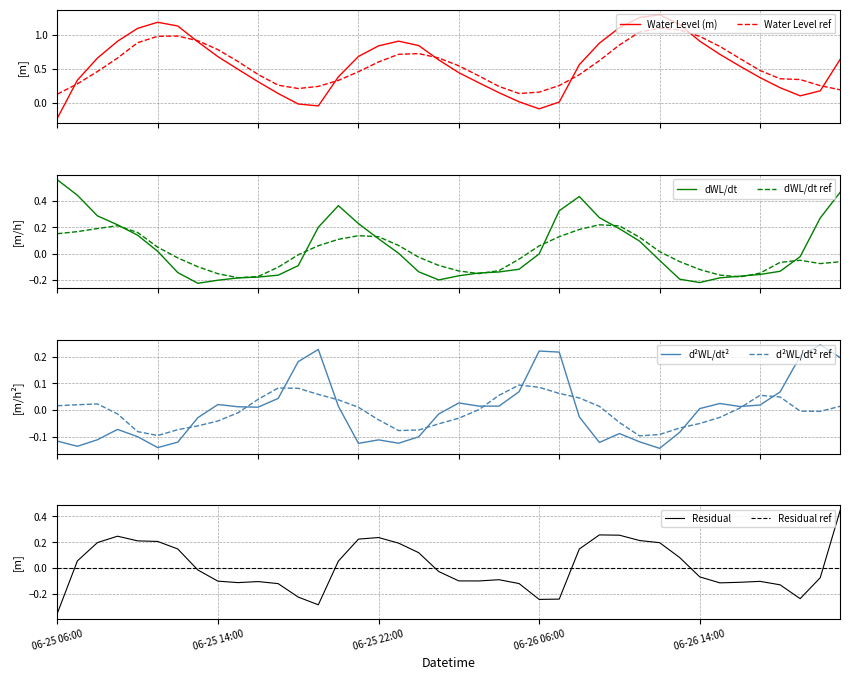

After their last crossing, which series has the higher values: d²WL/dt² ref or d²WL/dt²?

d²WL/dt²